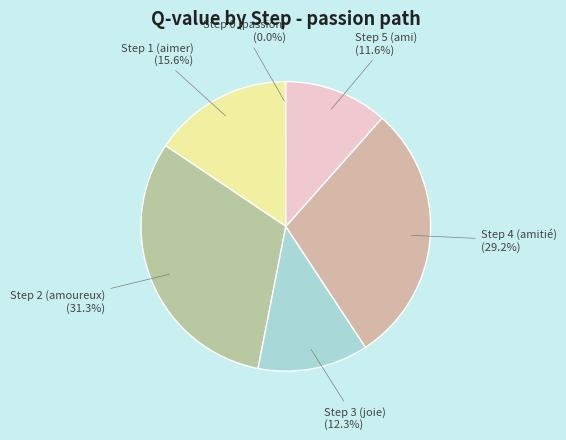

How many segments does this pie chart have?

6